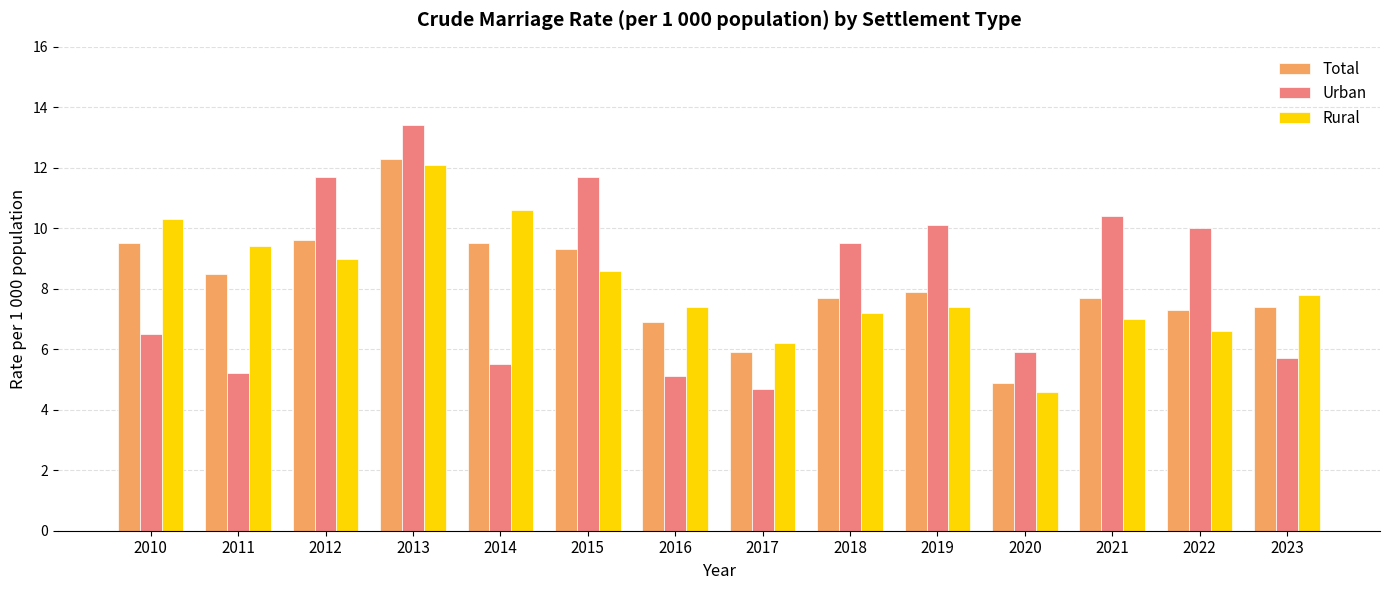

At how many categories does at least one series exceed 6?

13